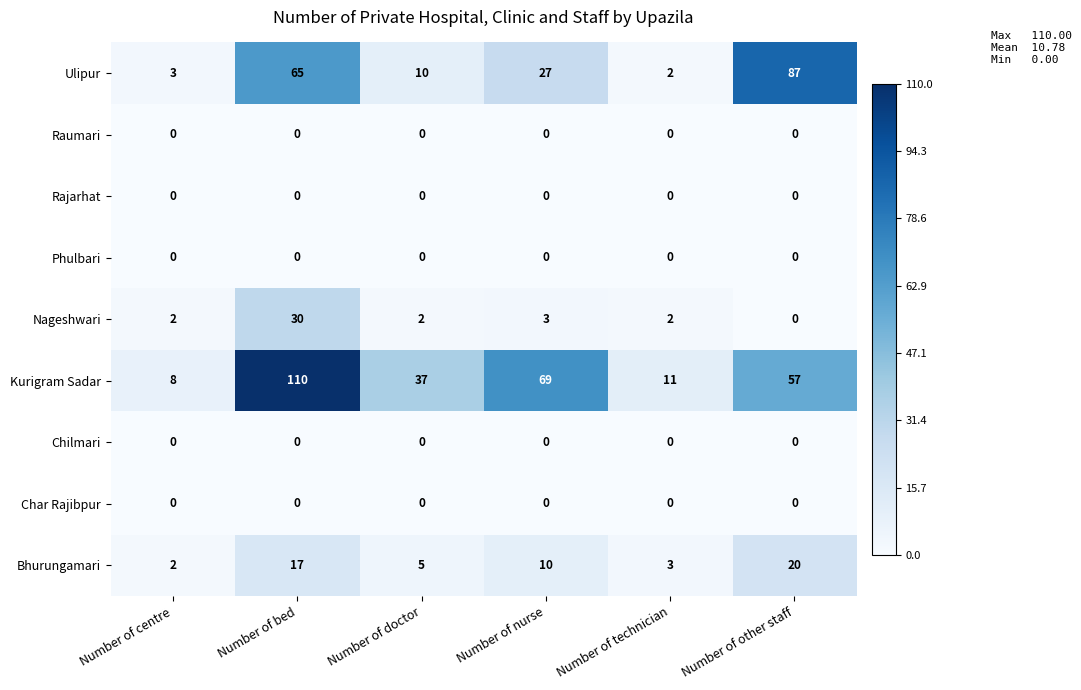

How many distinct data groups are displayed?

9